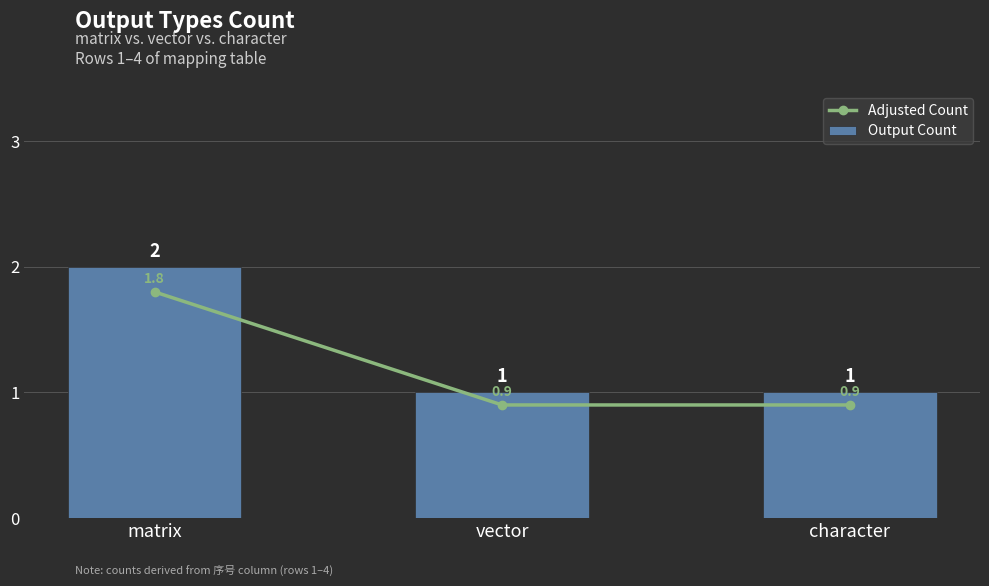

Rank the categories by Output Count value from highest to lowest.

matrix, vector, character